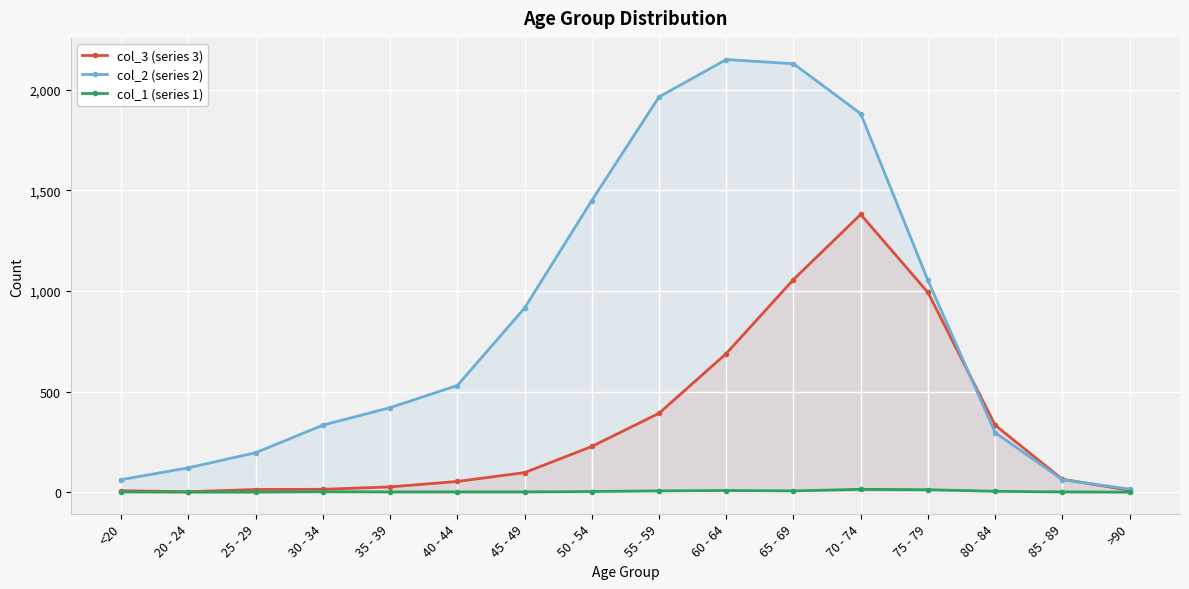

What is the value of the col_3 (series 3) point at the 11th from the left?

1057